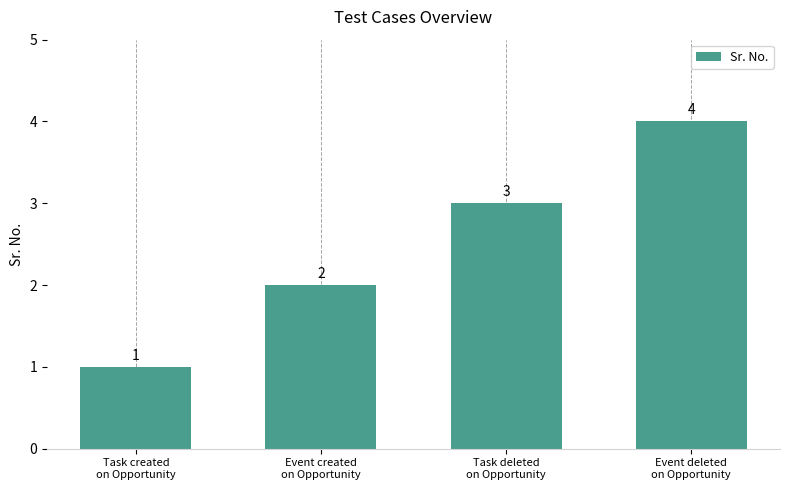

Count the number of categories in the chart.

4